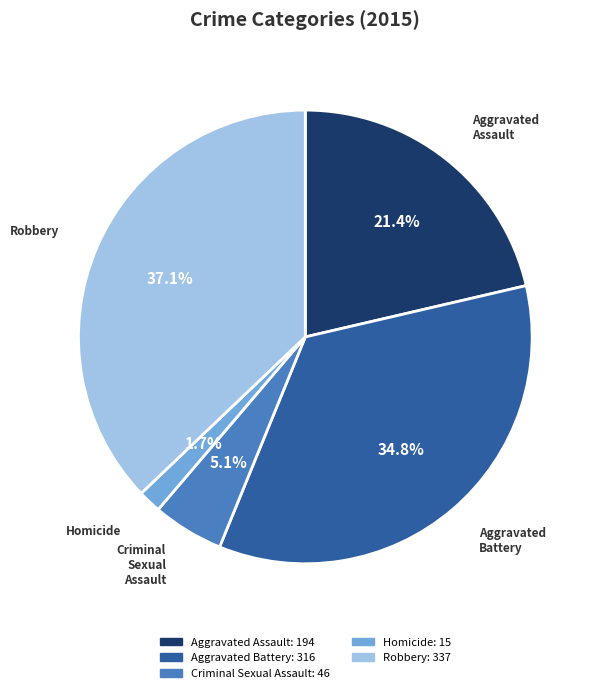

How many slices are in this pie chart?

5